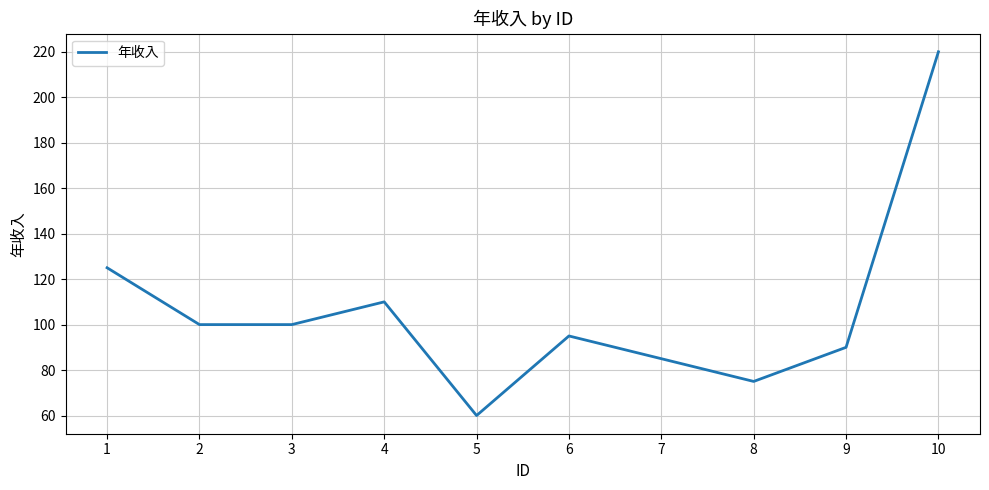

What is the average value?

106